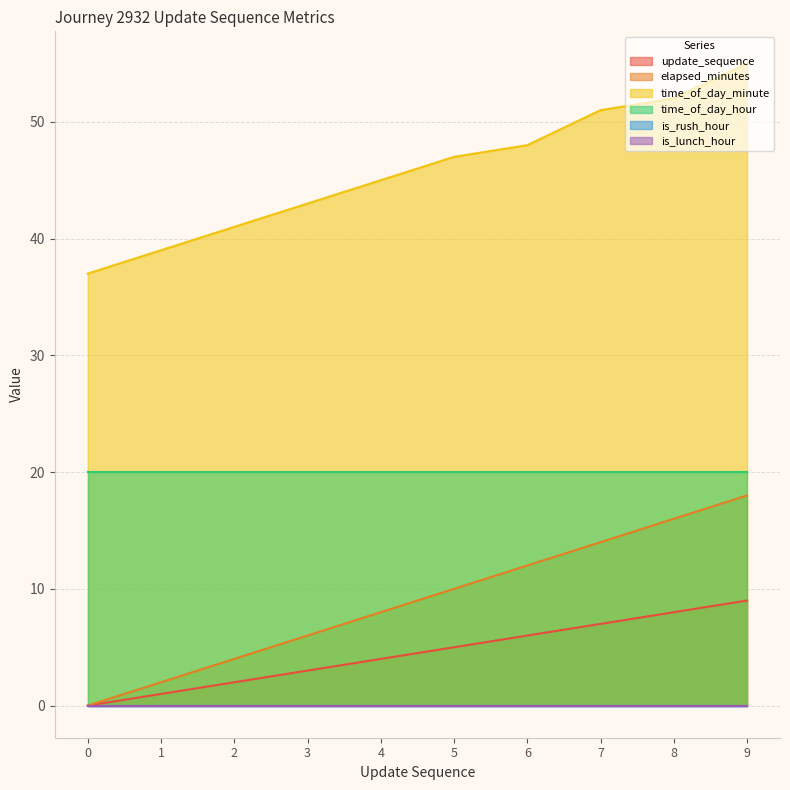

True or false: update_sequence and time_of_day_minute cross at least once.

False